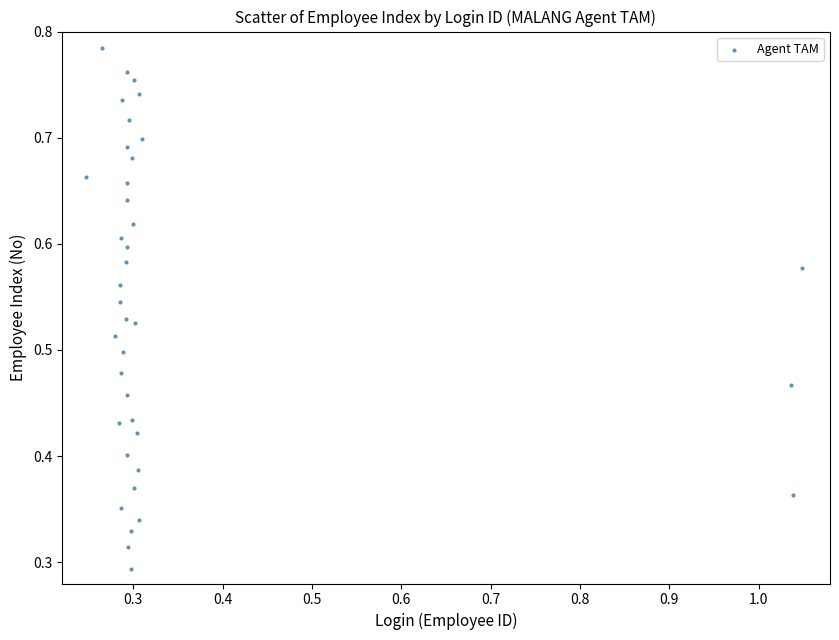

How many points are shown in the scatter plot?

38